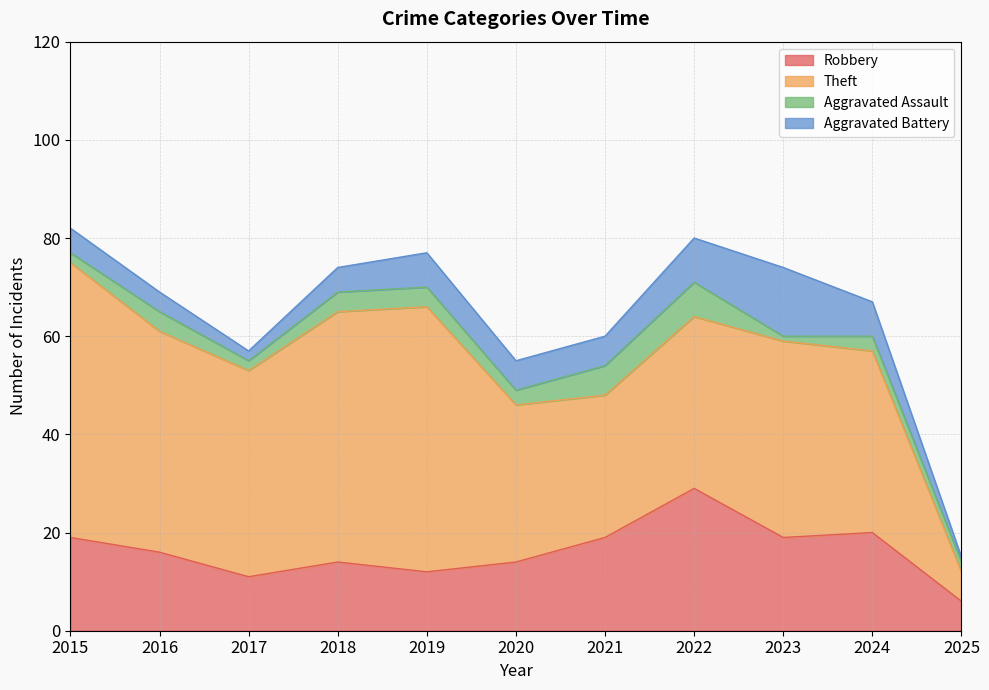

How many data points in Aggravated Assault are less than 3?

4